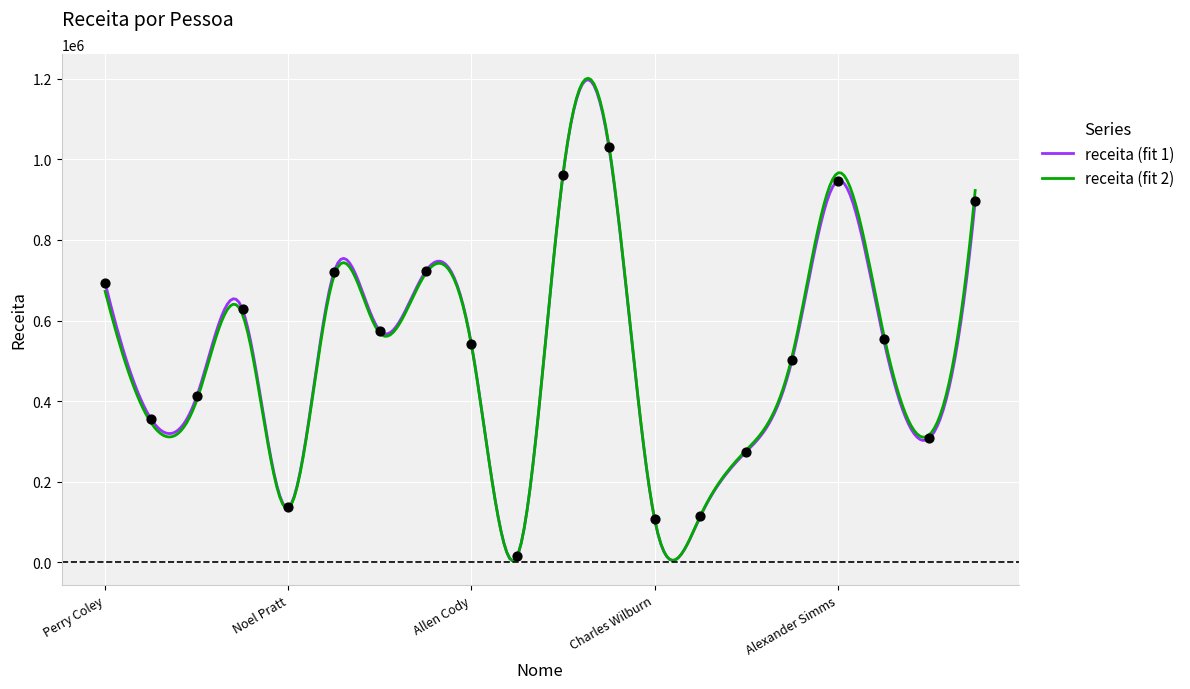

What is the ratio of the value at Alexander Simms to the value at Gloria Adair?

1.6